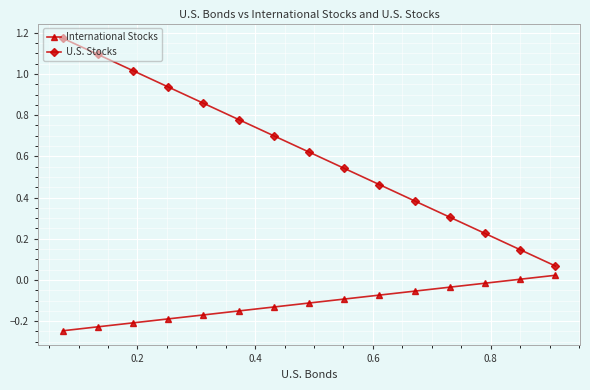

Rank the series by their maximum value, from highest to lowest.

U.S. Stocks, International Stocks